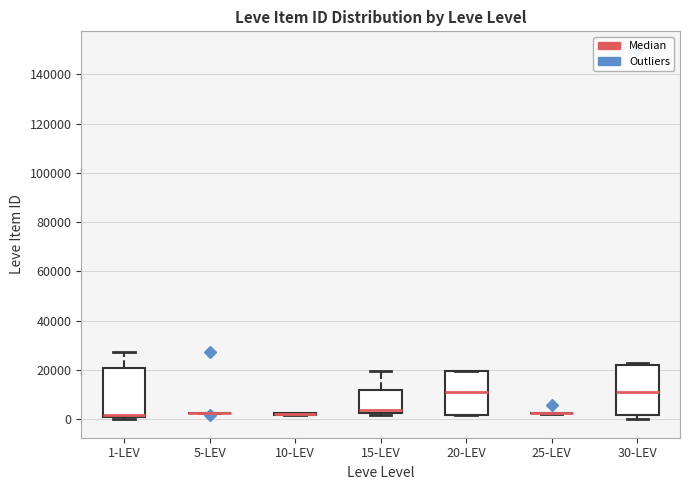

Where is the lower edge of the box for 1-LEV on the y-axis? The values are not printed on the chart, so give them approximately, as read against the axis.

0